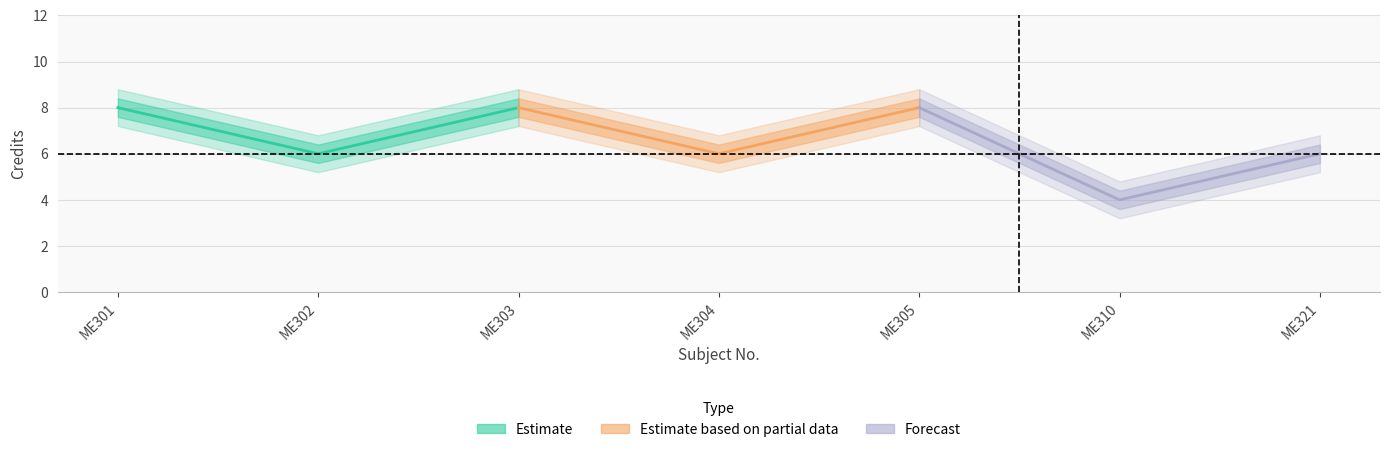

How many values in the Credit series exceed 6?

3